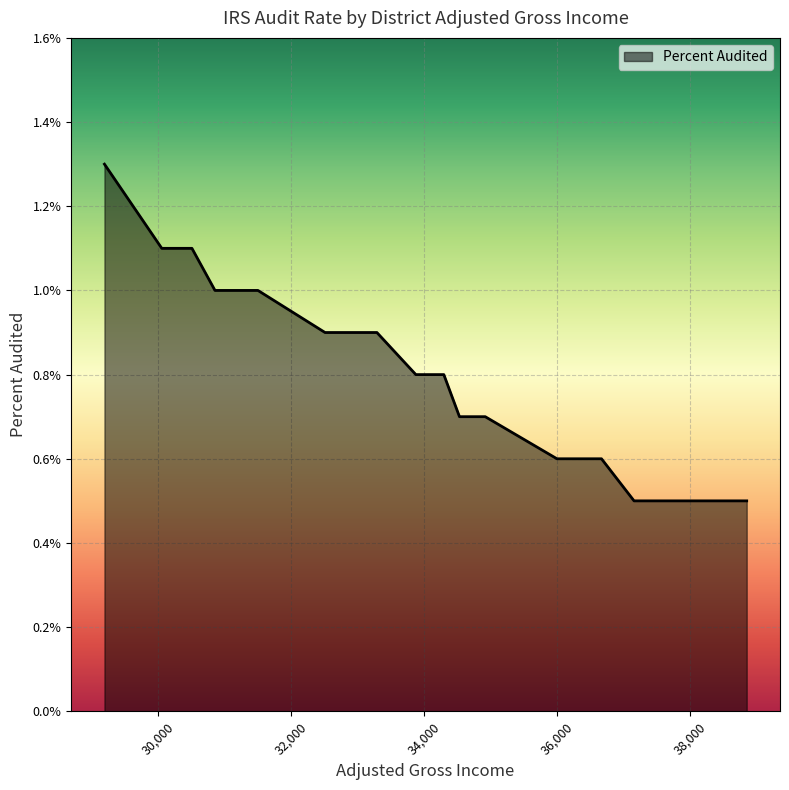

Does the chart have visible grid lines?

Yes